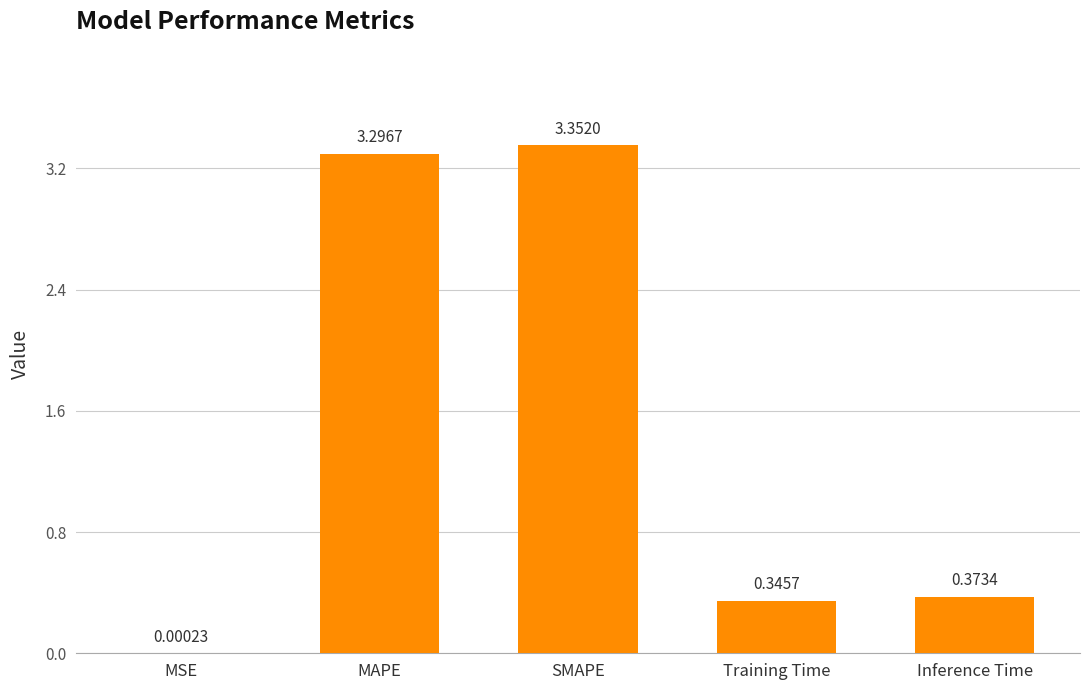

What is the sum of all values?

7.4